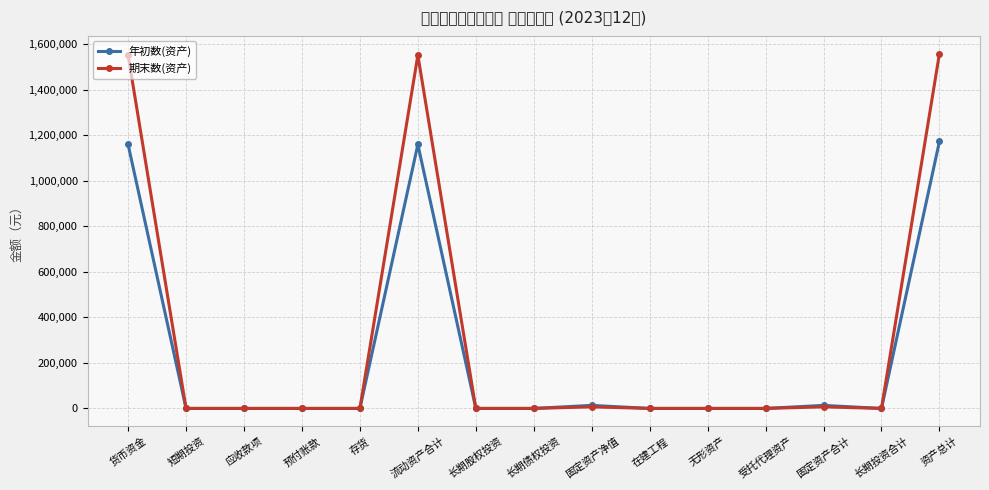

What is the difference between the maximum and second lowest values in the 期末数(资产) series?

1558068.8